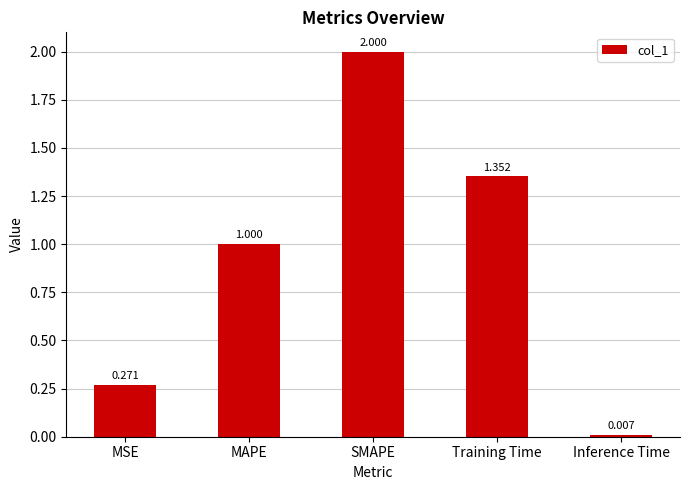

What is the difference between the maximum and minimum values?

2.0